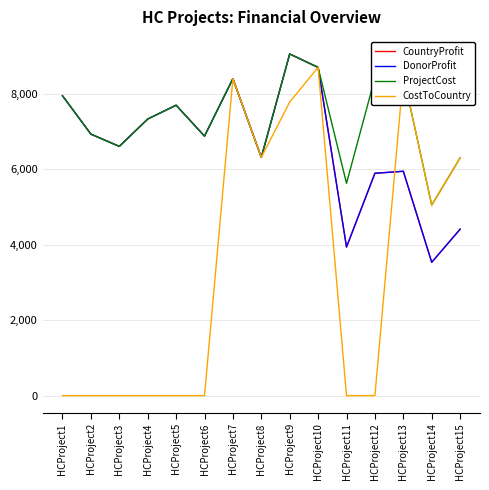

Reading right to left, extract all data points from this chart.

CountryProfit: 4414	3536	5950	5897	3940	8705	9061	6318	8406	6882	7702	7335	6610	6935	7953
DonorProfit: 4414	3536	5950	5897	3940	8705	9061	6318	8406	6882	7702	7335	6610	6935	7953
ProjectCost: 6306	5052	8500	8425	5630	8705	9061	6318	8406	6882	7702	7335	6610	6935	7953
CostToCountry: 6306	5052	8500	0	0	8705	7786	6318	8406	0	0	0	0	0	0